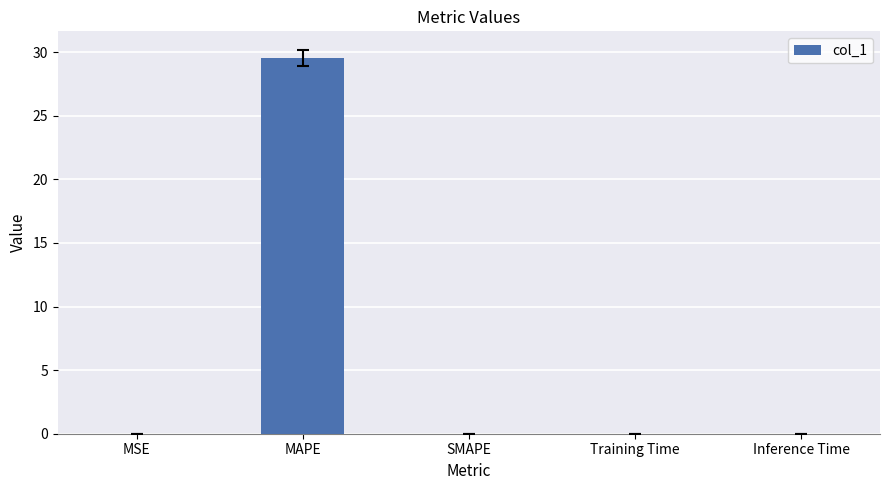

What is the greatest value displayed?

29.5